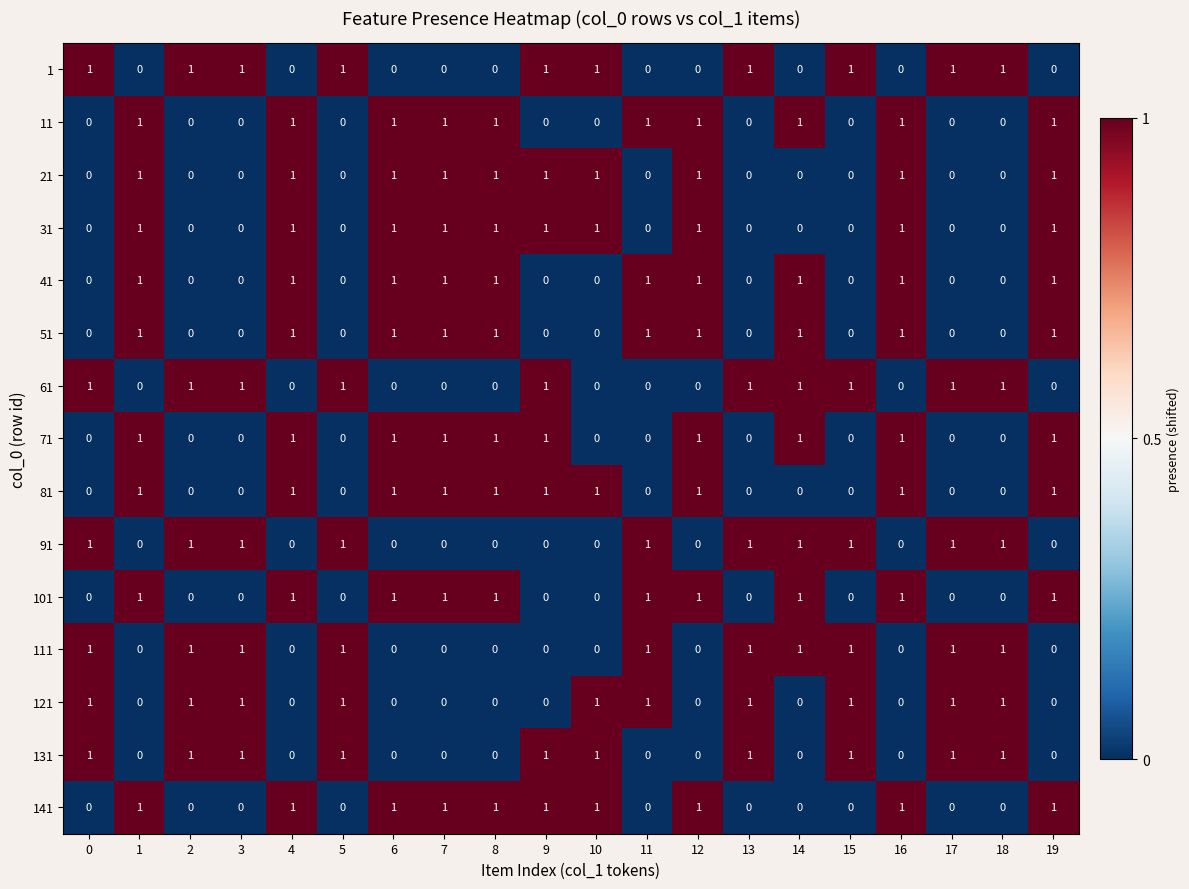

Is the value of 141 at 11 greater than the value of 51 at 7?

No